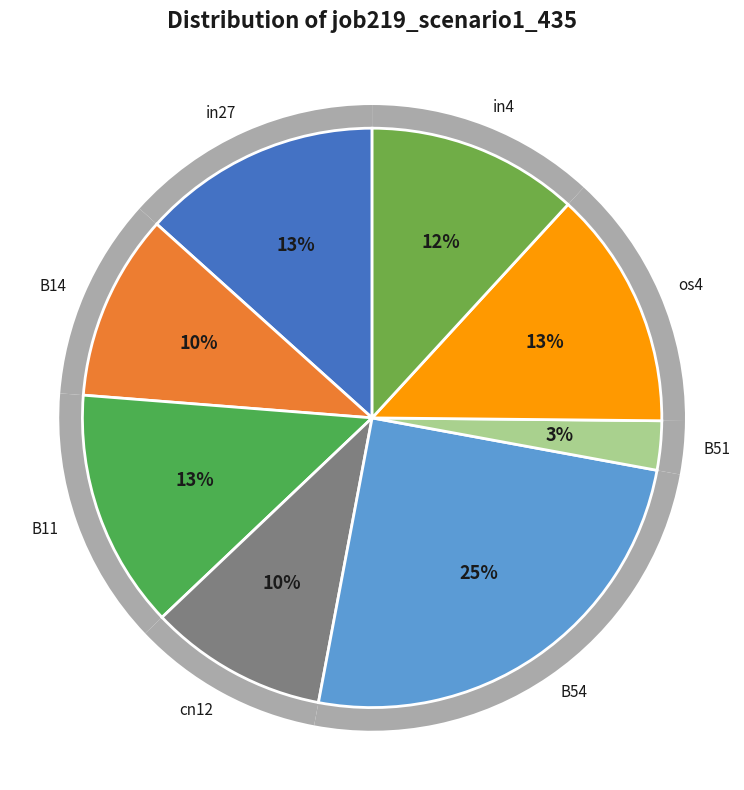

The B14 slice represents 10% of the pie. True or false?

True